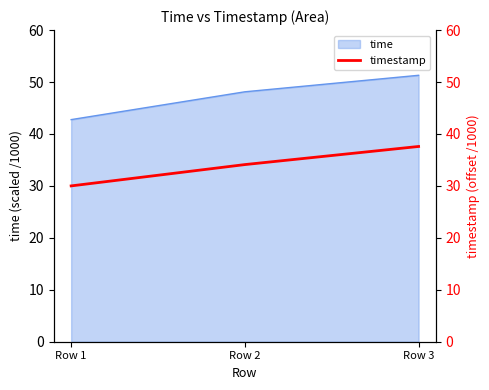

What is the value of the 2nd point from the left?

34.1